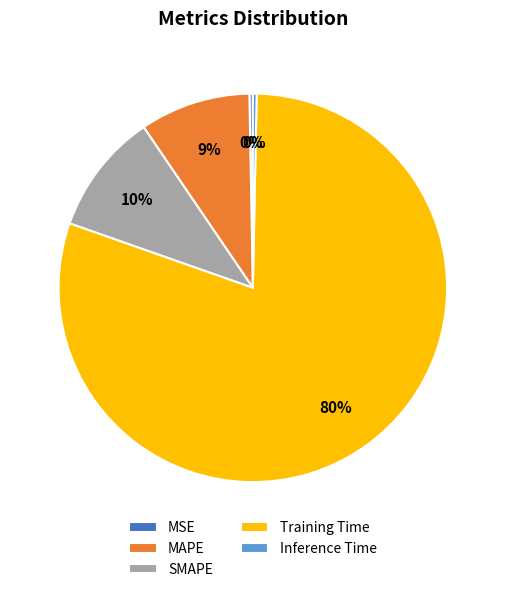

How many slices are in this pie chart?

5